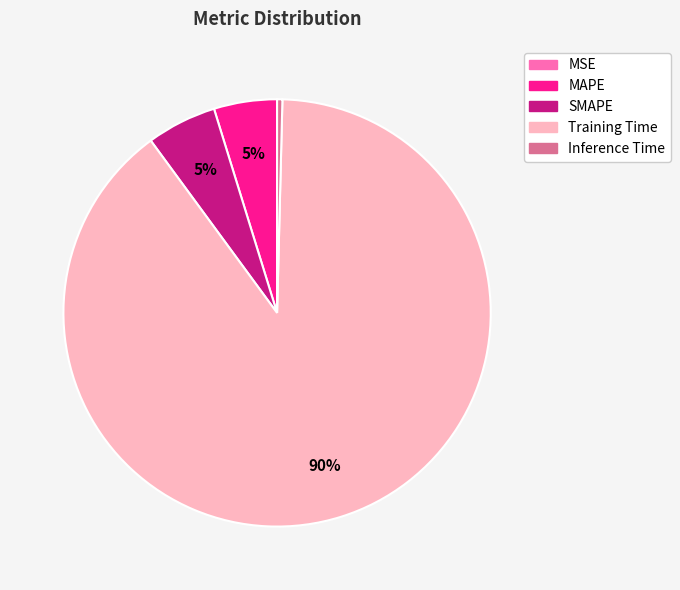

What is the ratio of the value at MAPE to the value at Training Time?

0.1